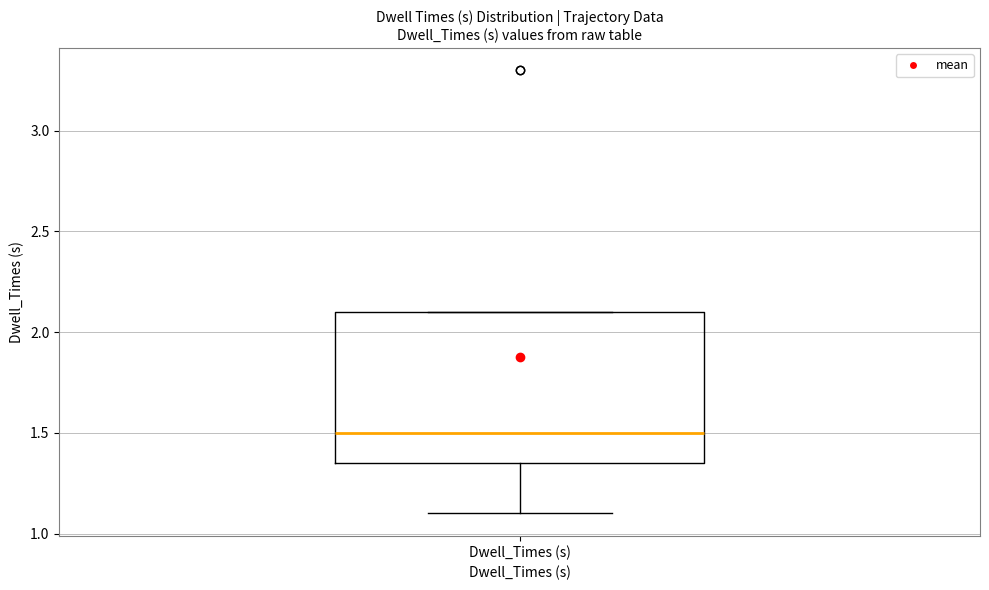

Transcribe this box plot: give where the median line is, the range the box spans, and where the two whiskers end, as read against the y-axis. The values are not printed on the chart, so give them approximately, as read against the axis.

median 1.50, box 1.35 to 2.10, whiskers 1.10 to 2.10